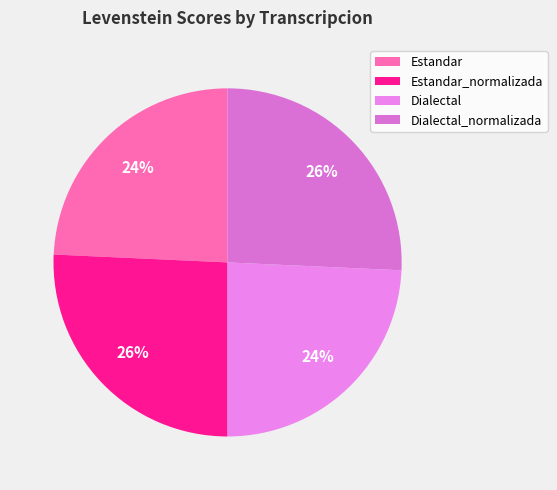

How many segments does this pie chart have?

4